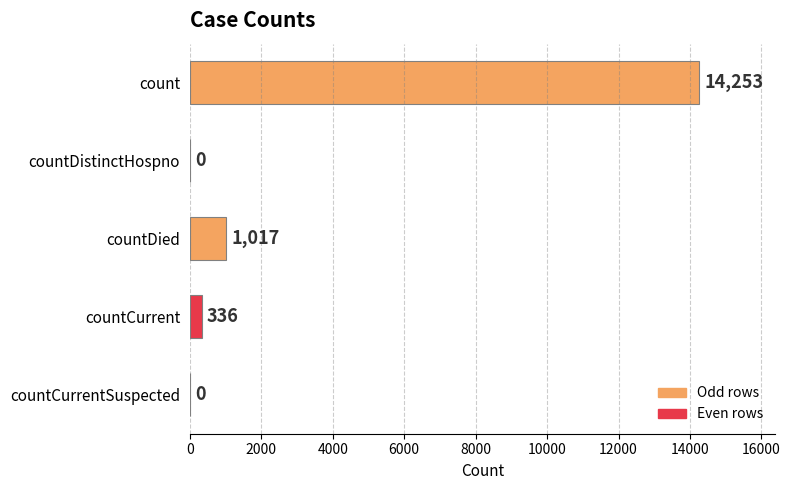

Does the chart contain stacked bars?

No